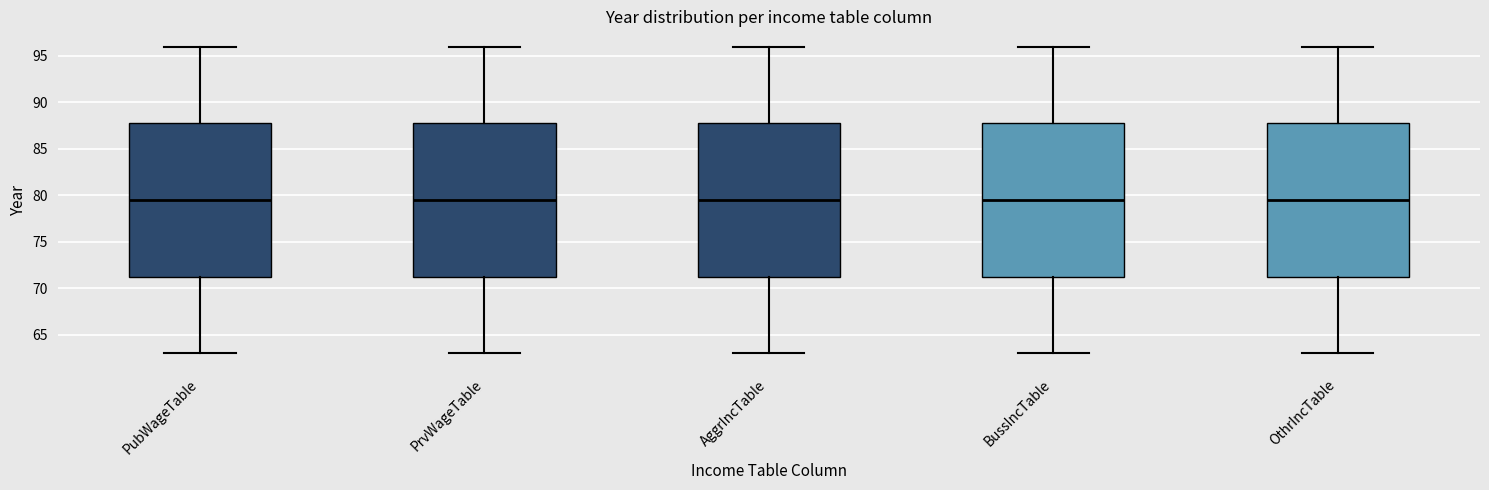

Reading left to right, read every box against the y-axis: the position of its median line, the range the box covers, and the ends of its whiskers. The values are not printed on the chart, so give them approximately, as read against the axis.

PubWageTable: median 79.5, box 71.5 to 88.0, whiskers 63.0 to 96.0
PrvWageTable: median 79.5, box 71.5 to 88.0, whiskers 63.0 to 96.0
AggrIncTable: median 79.5, box 71.5 to 88.0, whiskers 63.0 to 96.0
BussIncTable: median 79.5, box 71.5 to 88.0, whiskers 63.0 to 96.0
OthrIncTable: median 79.5, box 71.5 to 88.0, whiskers 63.0 to 96.0